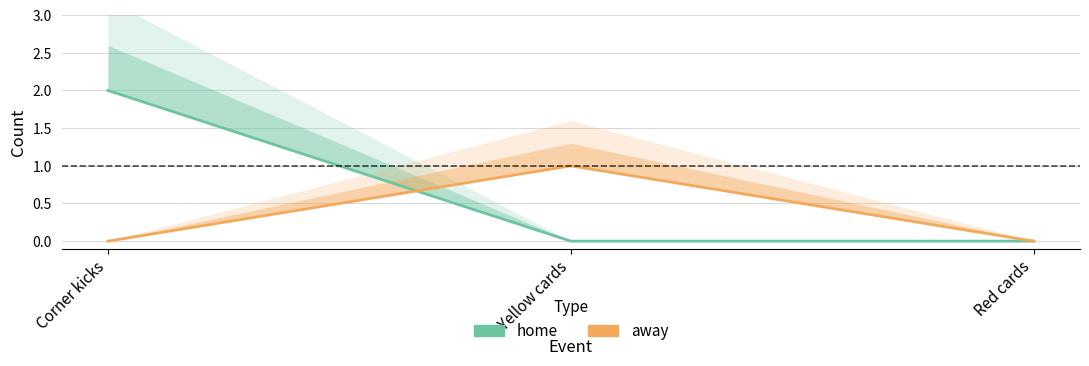

Does the chart display data point markers on the line(s)?

No